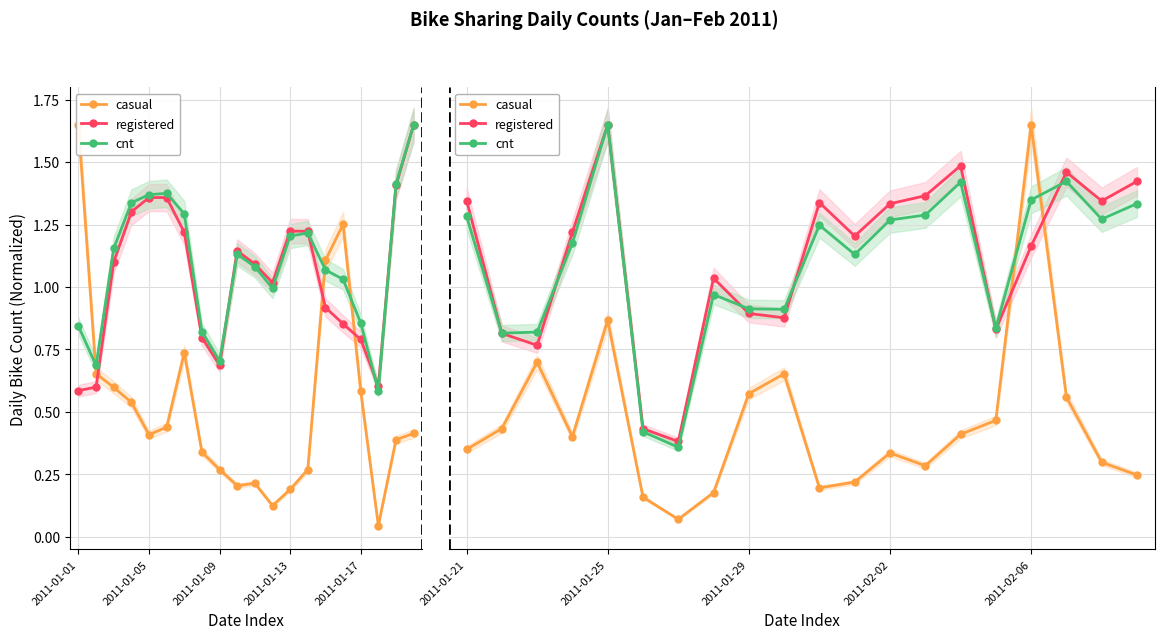

Rank the series by their maximum value, from lowest to highest.

casual, registered, cnt